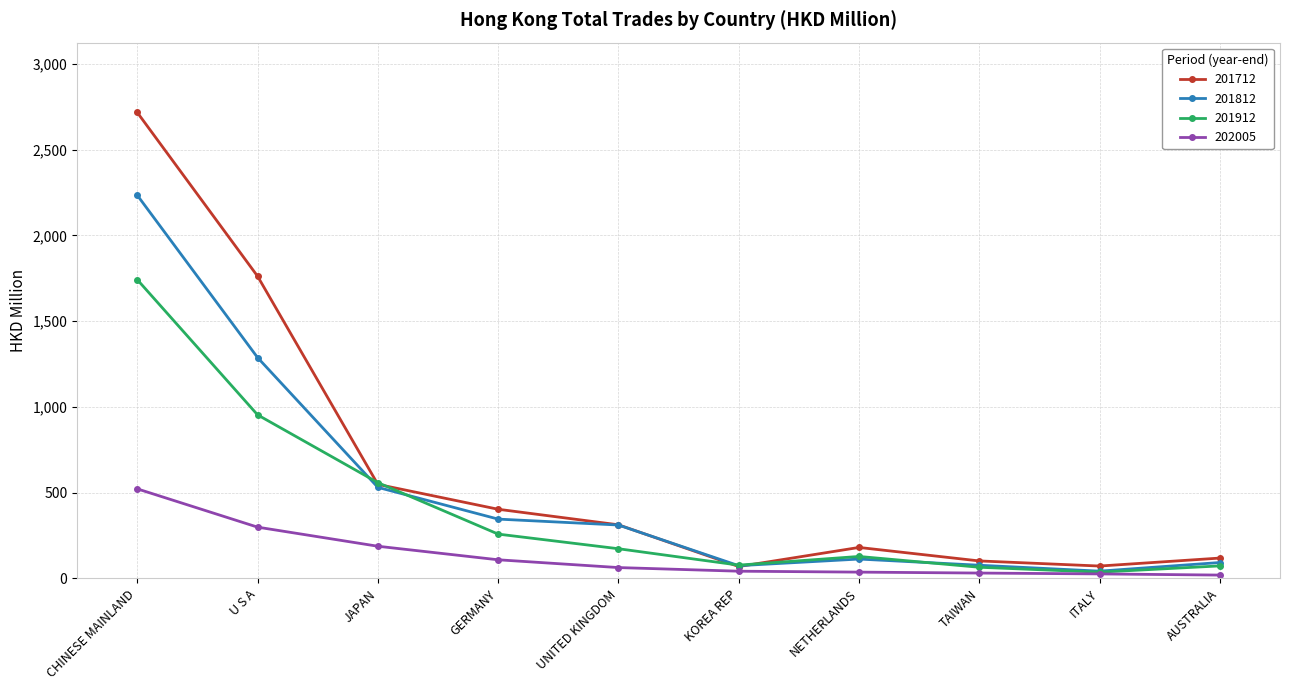

Does the chart display data point markers on the line(s)?

Yes